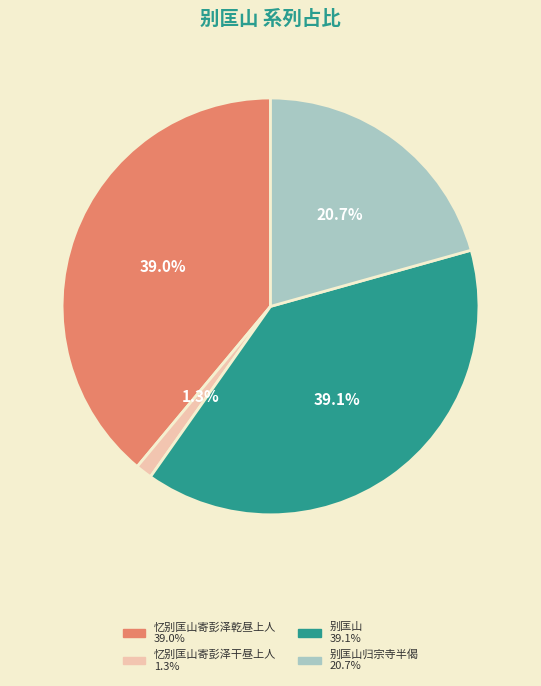

Is there a majority slice in this chart?

No